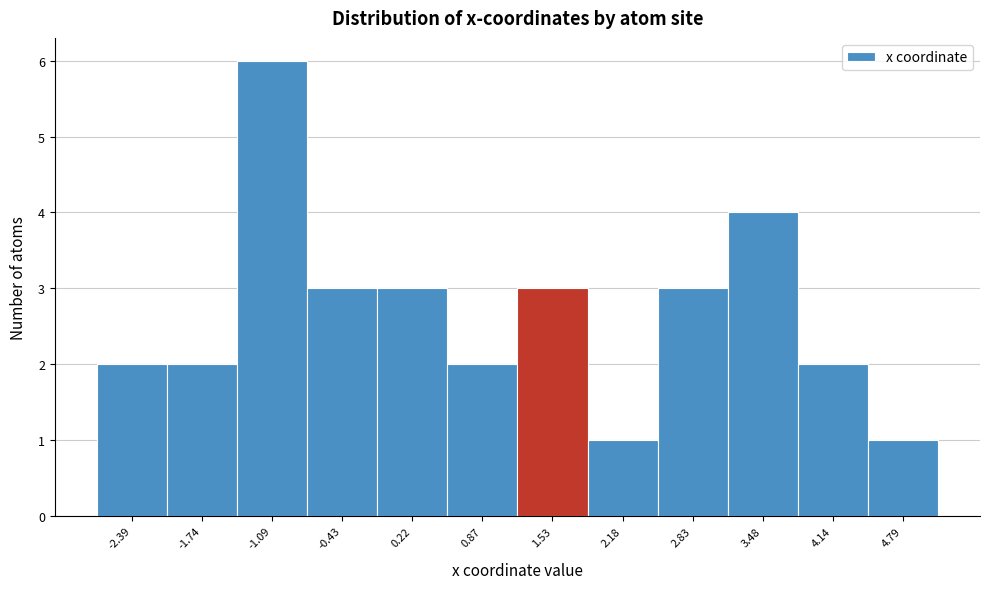

Reading left to right, list every bar in this chart as the range it spans on the x-axis followed by its height. Neither the bar edges nor the heights are printed on the chart, so give them approximately, as read against the axes.

-2.7 to -2.1: 2
-2.1 to -1.4: 2
-1.4 to -0.8: 6
-0.8 to -0.1: 3
-0.1 to 0.5: 3
0.5 to 1.2: 2
1.2 to 1.9: 3
1.9 to 2.5: 1
2.5 to 3.2: 3
3.2 to 3.8: 4
3.8 to 4.5: 2
4.5 to 5.1: 1